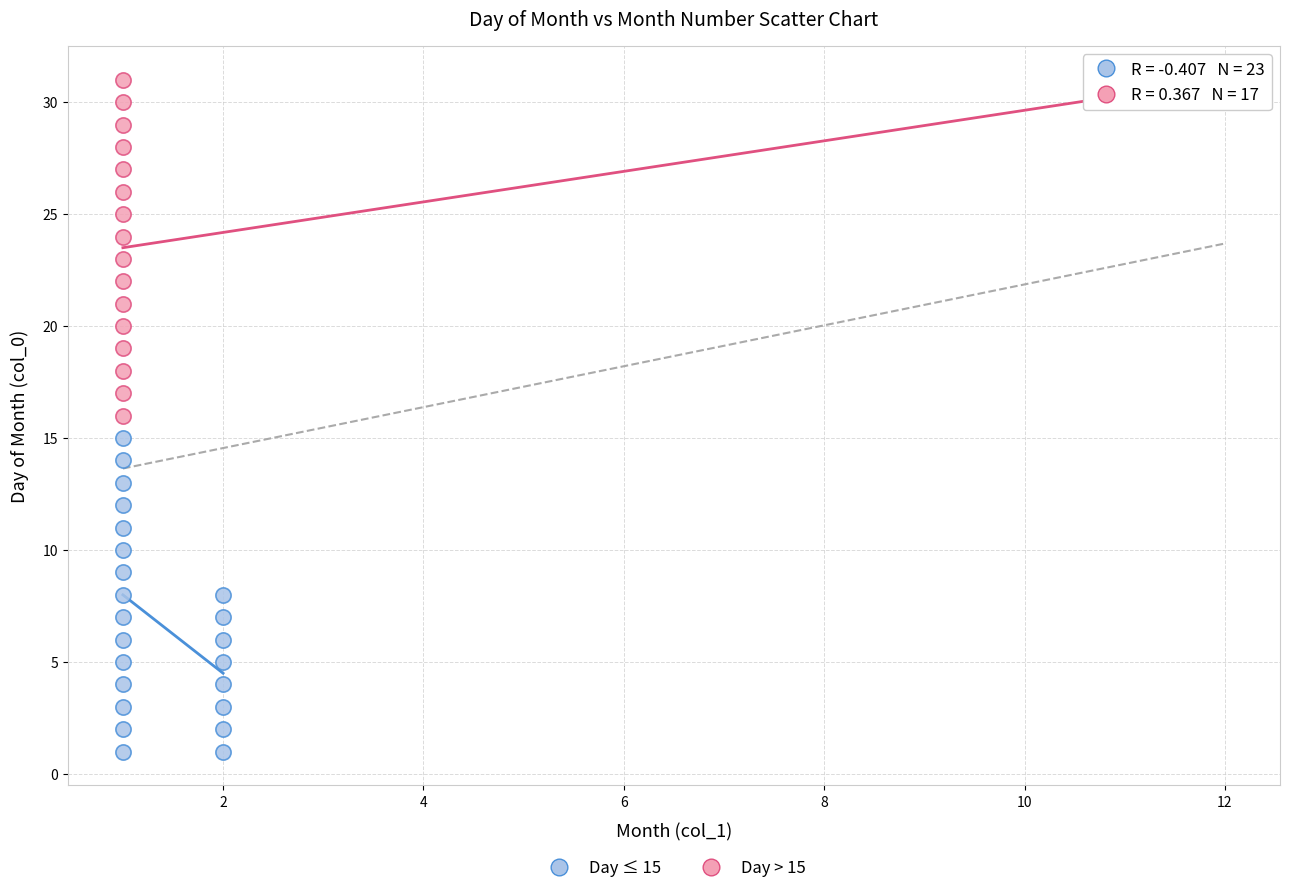

Which series contains the lowest Y value?

Day ≤ 15